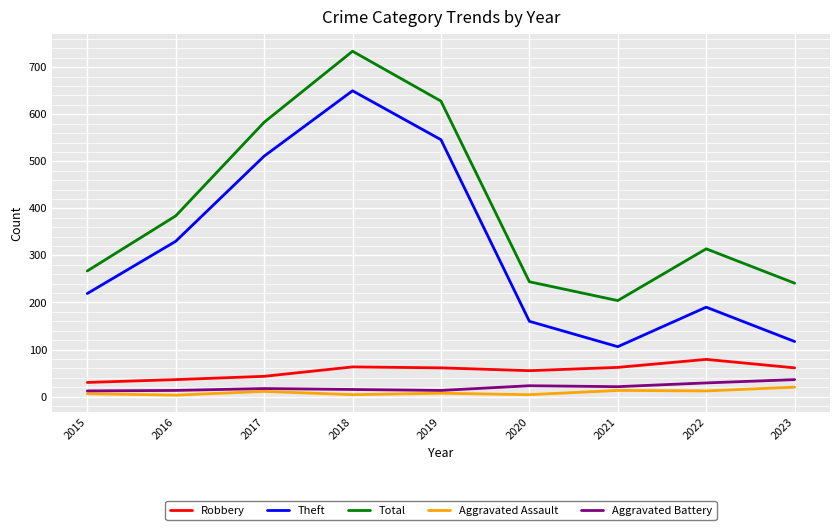

What is the difference between the highest and lowest values at 2022?

302